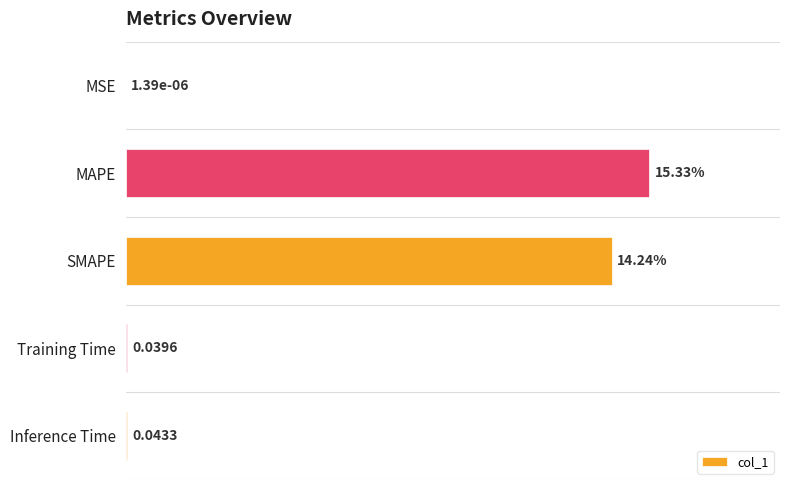

At which label is the value closest to 7?

Inference Time